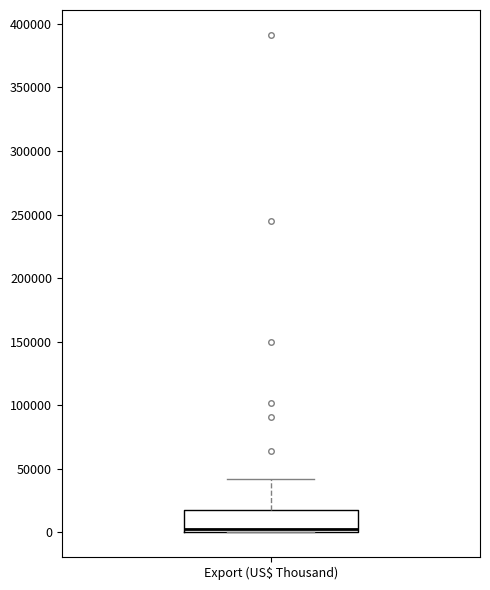

Where does the upper whisker of the box for Export (US$ Thousand) end on the y-axis? The values are not printed on the chart, so give them approximately, as read against the axis.

40000